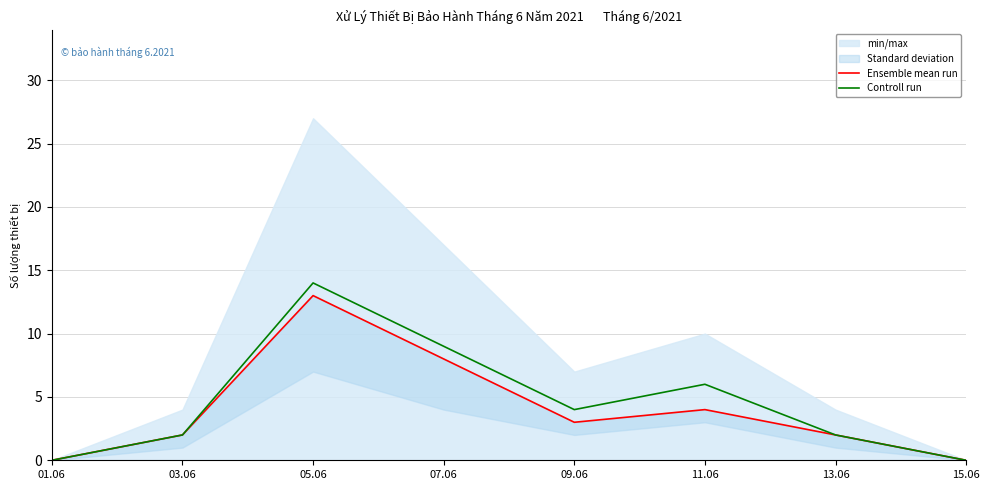

At which label is Ensemble mean run closest to 6?

07.06